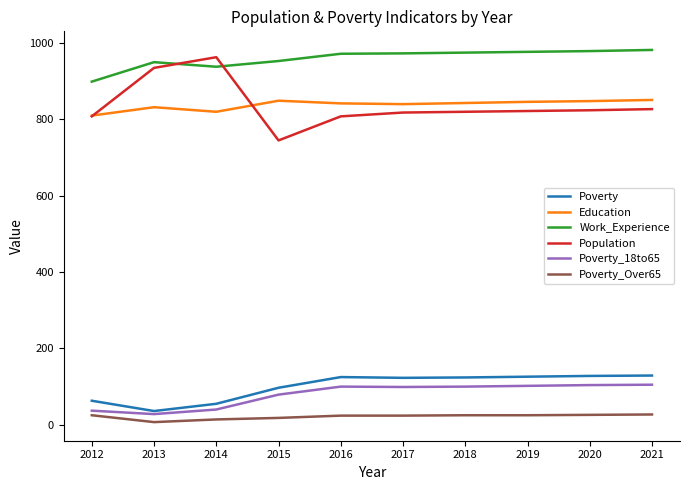

True or false: Population and Poverty_Over65 intersect in this chart.

False